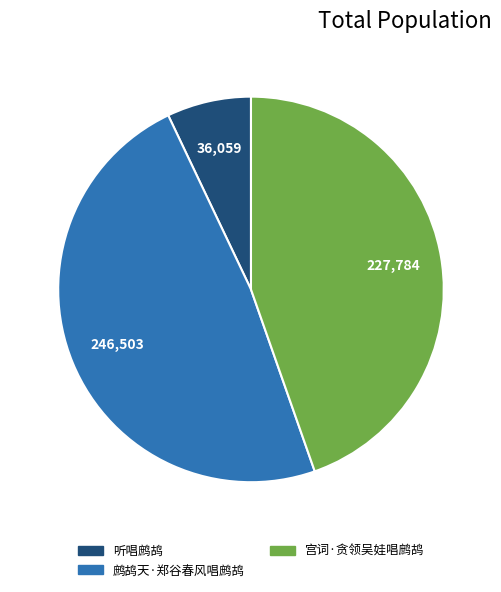

Combined, do 宫词·贪领吴娃唱鹧鸪 and 鹧鸪天·郑谷春风唱鹧鸪 account for over 50%?

Yes